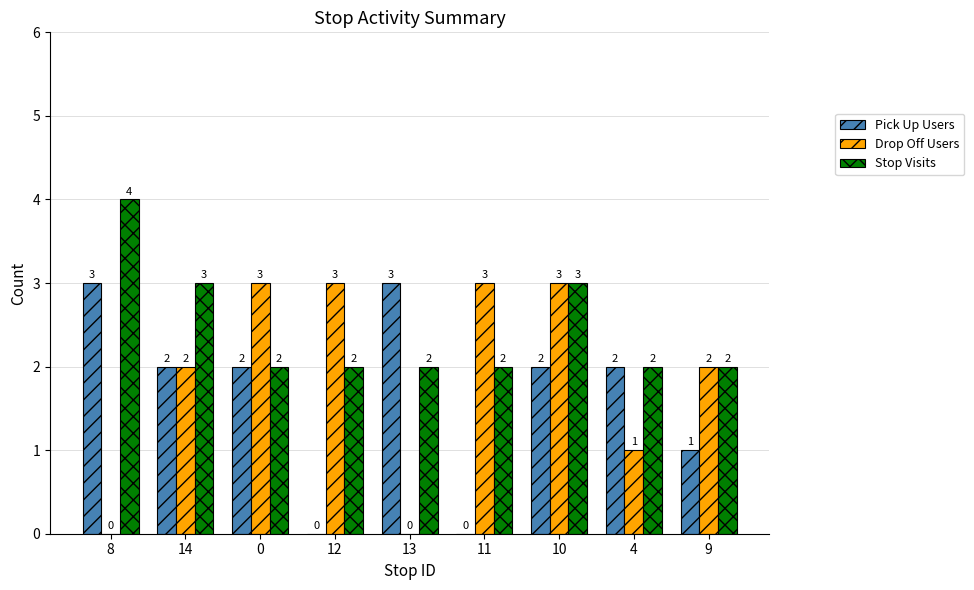

Reading right to left, what are all the values shown in this chart?

Pick Up Users: 9=1	4=2	10=2	11=0	13=3	12=0	0=2	14=2	8=3
Drop Off Users: 9=2	4=1	10=3	11=3	13=0	12=3	0=3	14=2	8=0
Stop Visits: 9=2	4=2	10=3	11=2	13=2	12=2	0=2	14=3	8=4